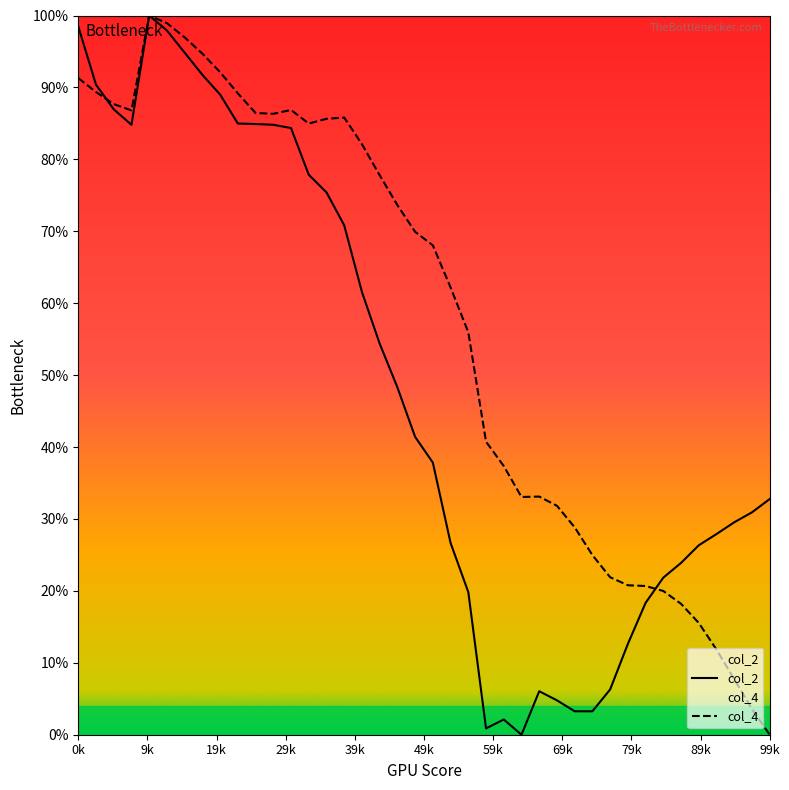

Which series has the largest total across all categories?

col_4